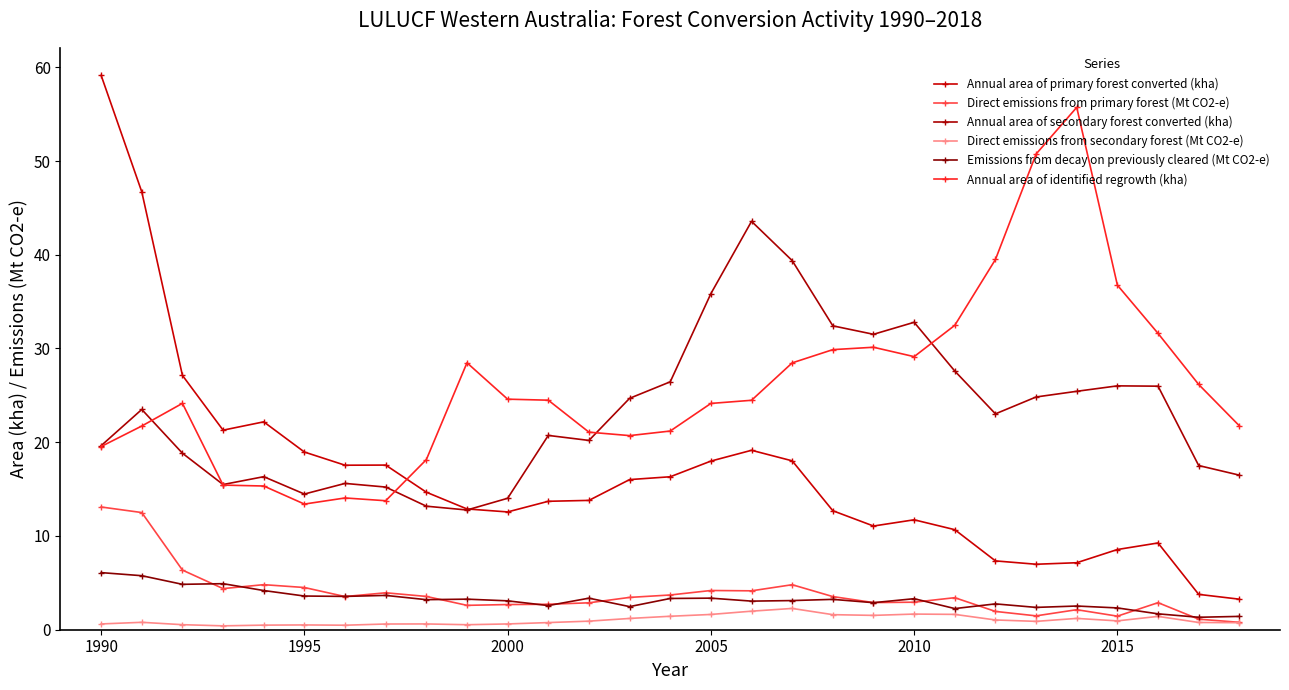

At which category is the sum across all series the highest?

1990